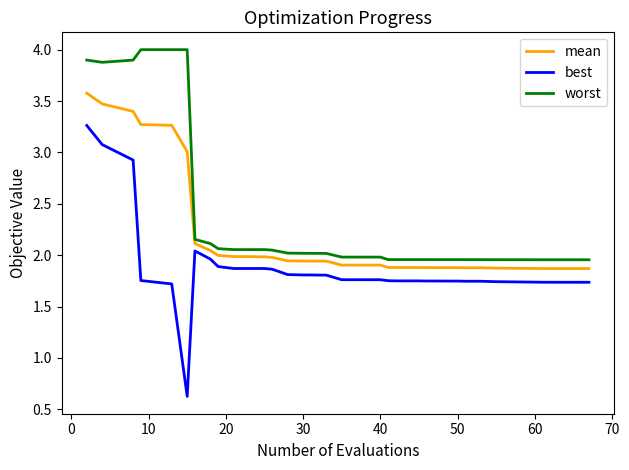

Which series has the largest total across all categories?

worst